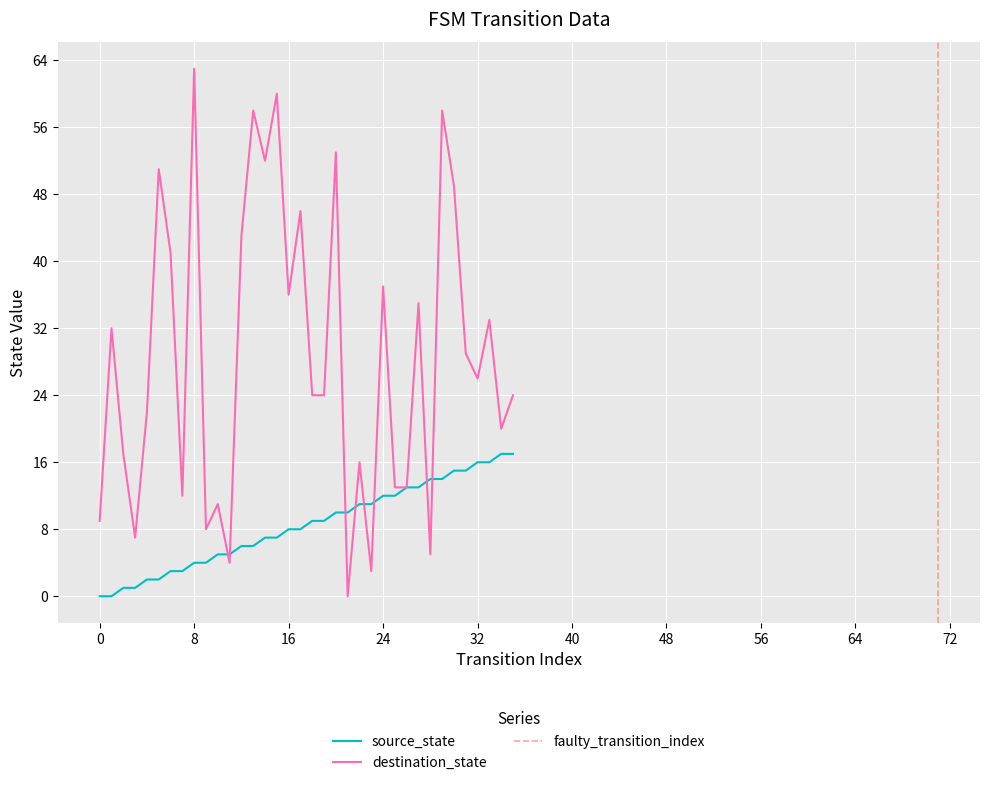

Rank the categories by source_state value from lowest to highest.

0, 1, 2, 3, 4, 5, 6, 7, 8, 9, 10, 11, 12, 13, 14, 15, 16, 17, 18, 19, 20, 21, 22, 23, 24, 25, 26, 27, 28, 29, 30, 31, 32, 33, 34, 35